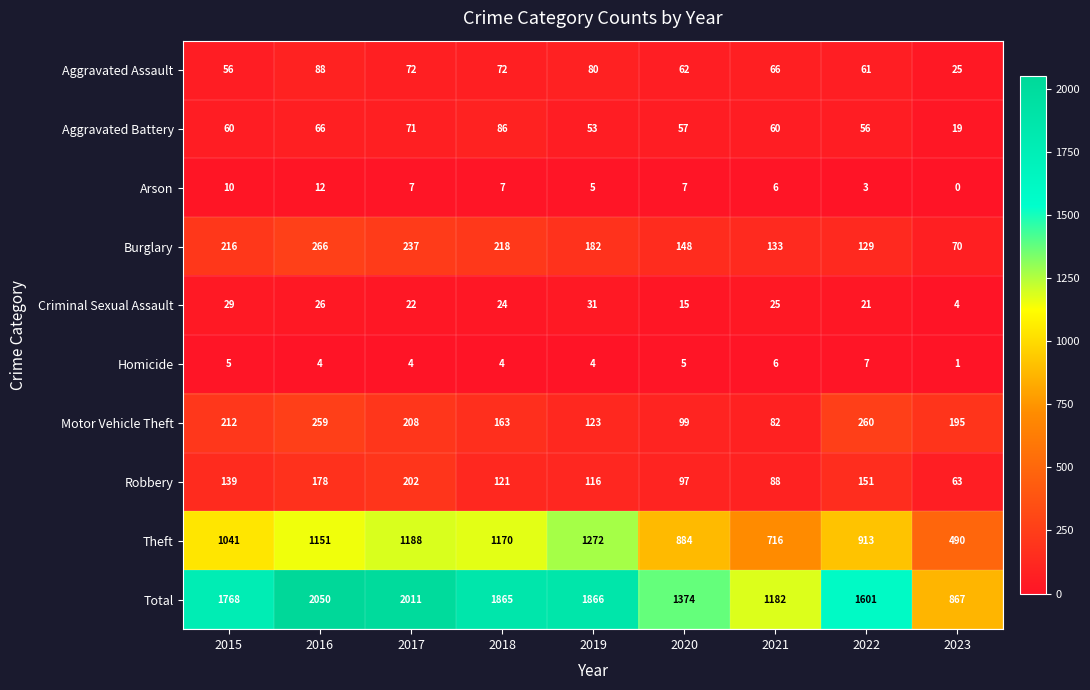

At which category does the chart reach its peak across all series?

2016